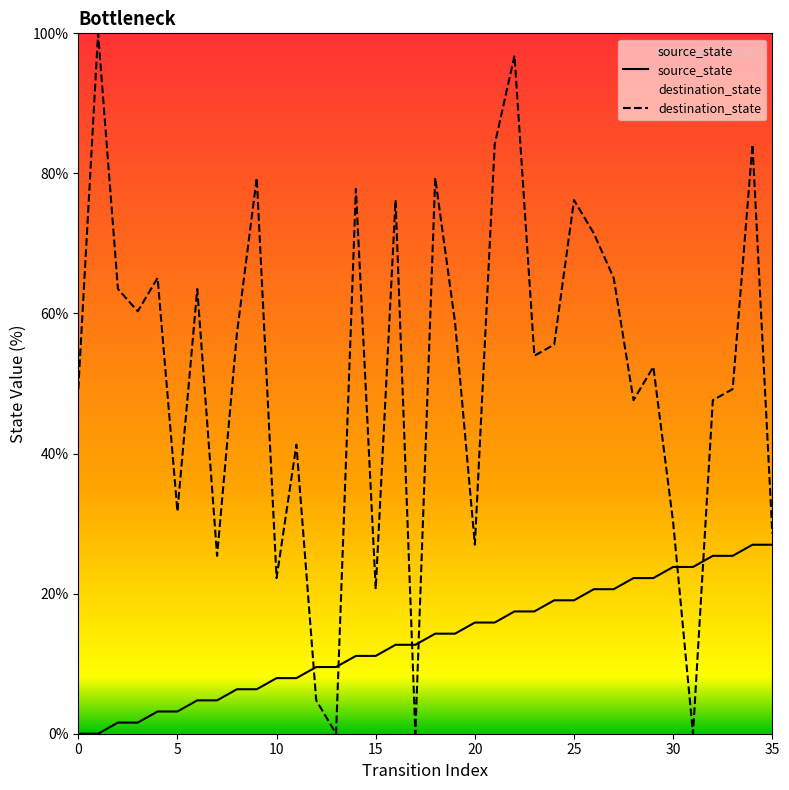

The destination_state series shows 41.5 at 18. True or false?

False